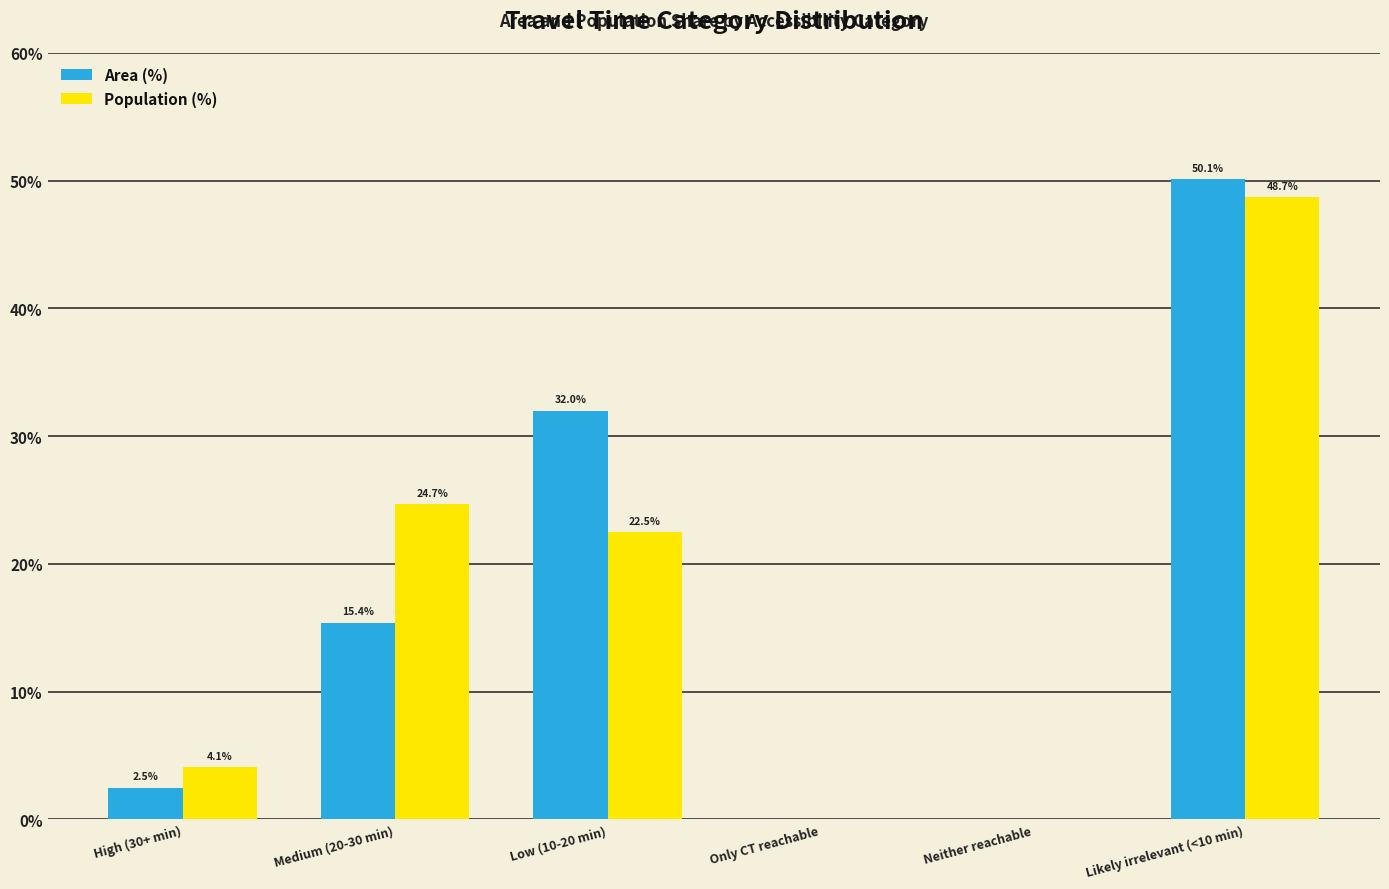

Are the bars horizontal?

No